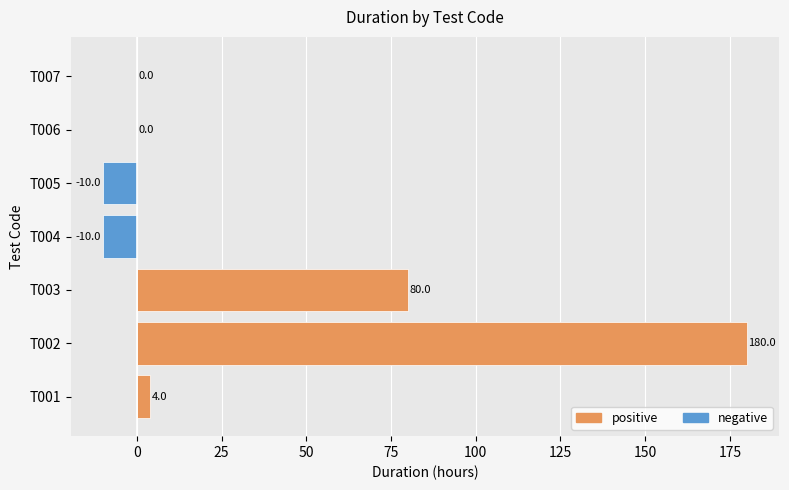

What is the average value?

35